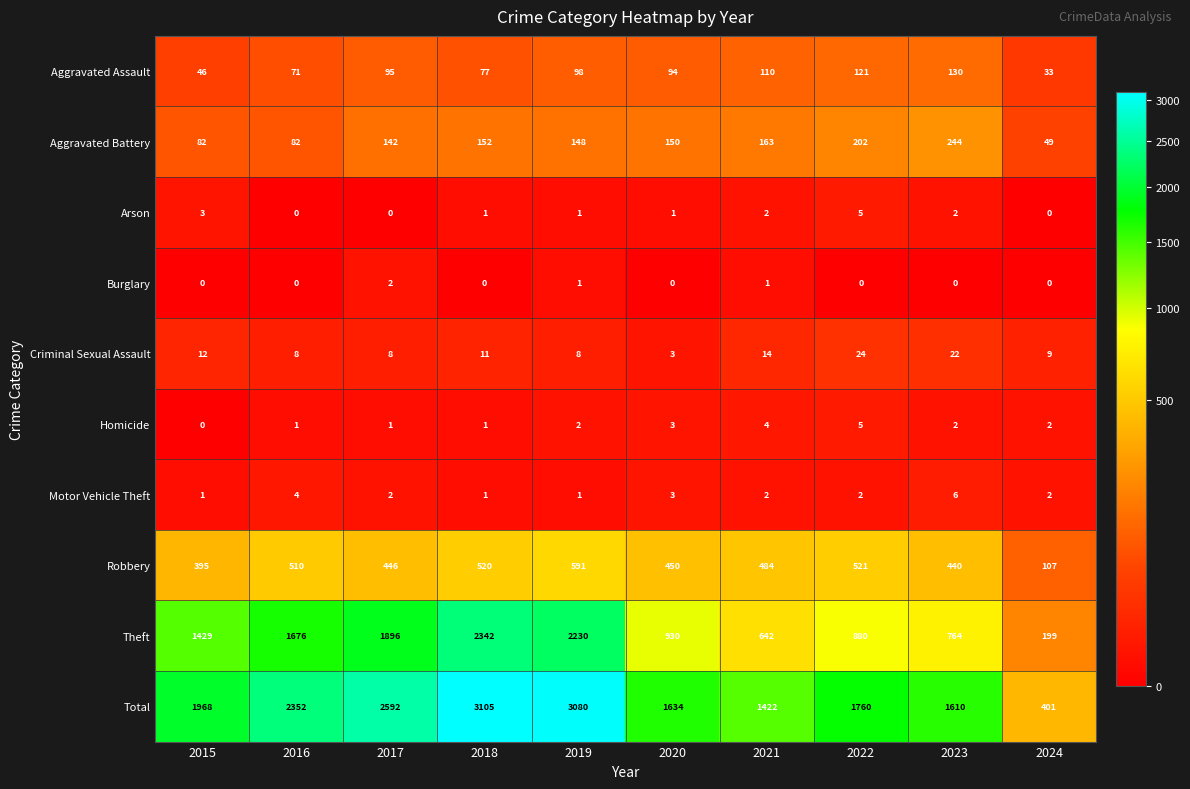

What is the sum of the Homicide values at 2024 and 2016?

3